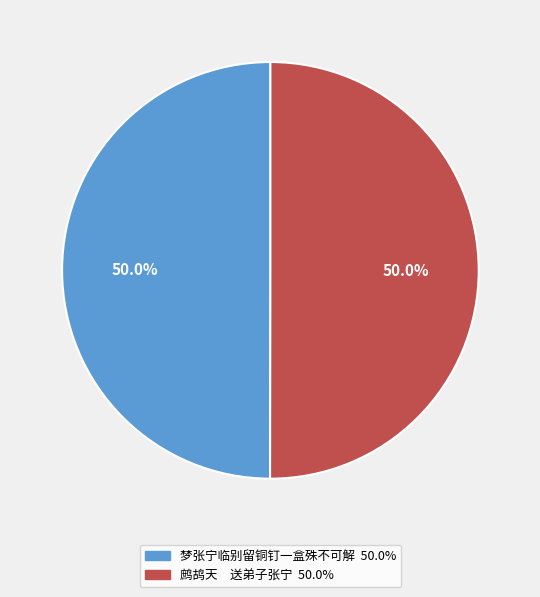

Count the number of slices in the pie.

2